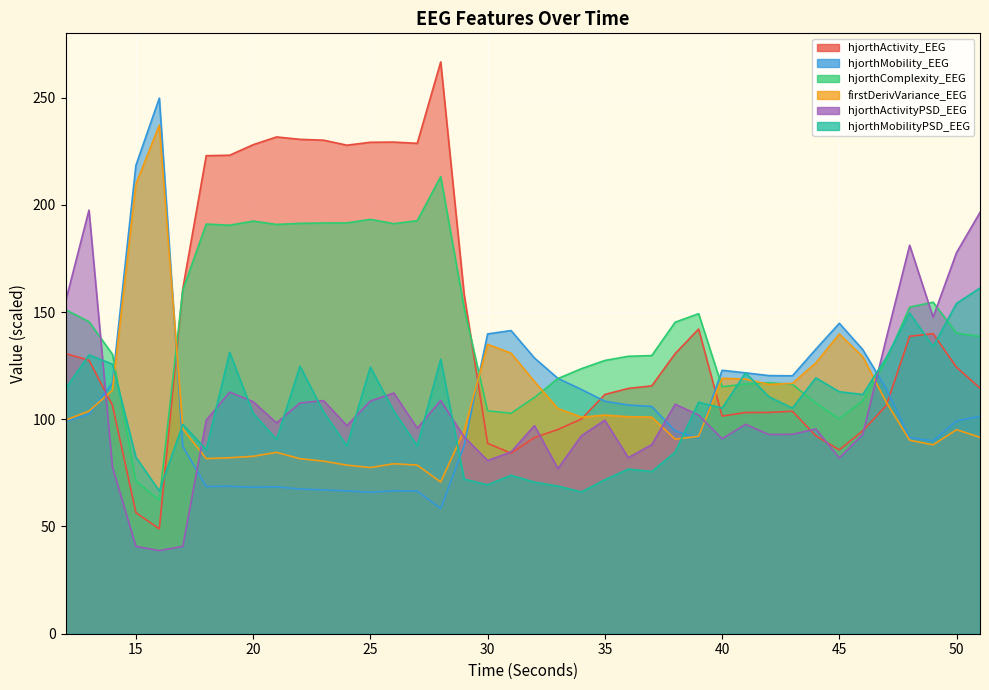

At which category is the sum across all series the highest?

28